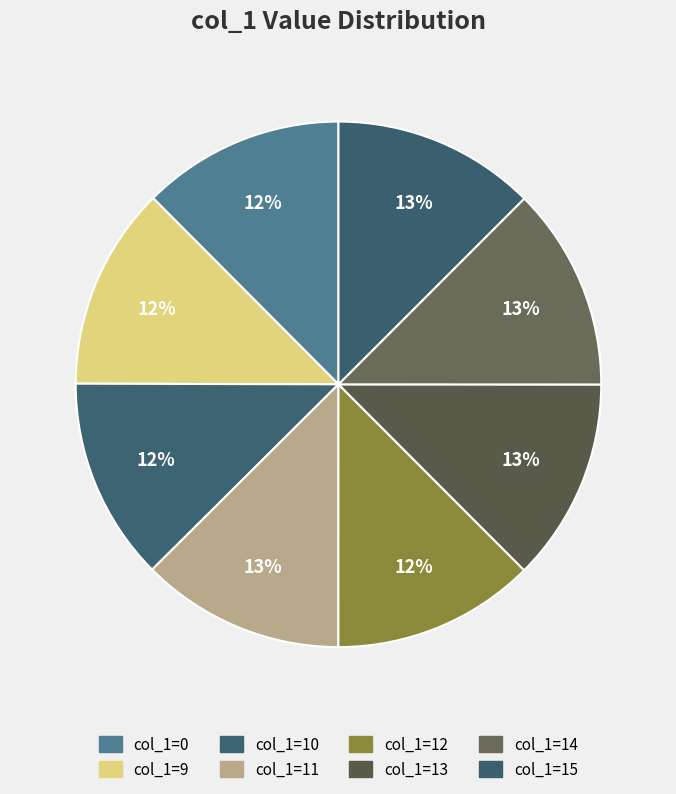

How many slices are in this pie chart?

8